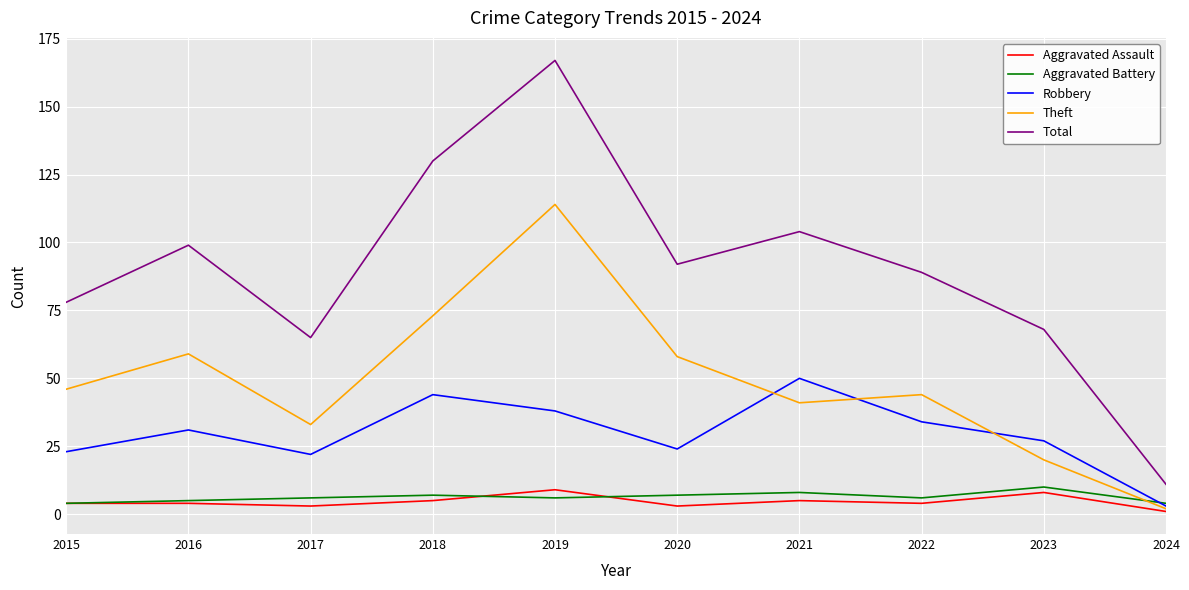

Which series has the largest range (max minus min)?

Total